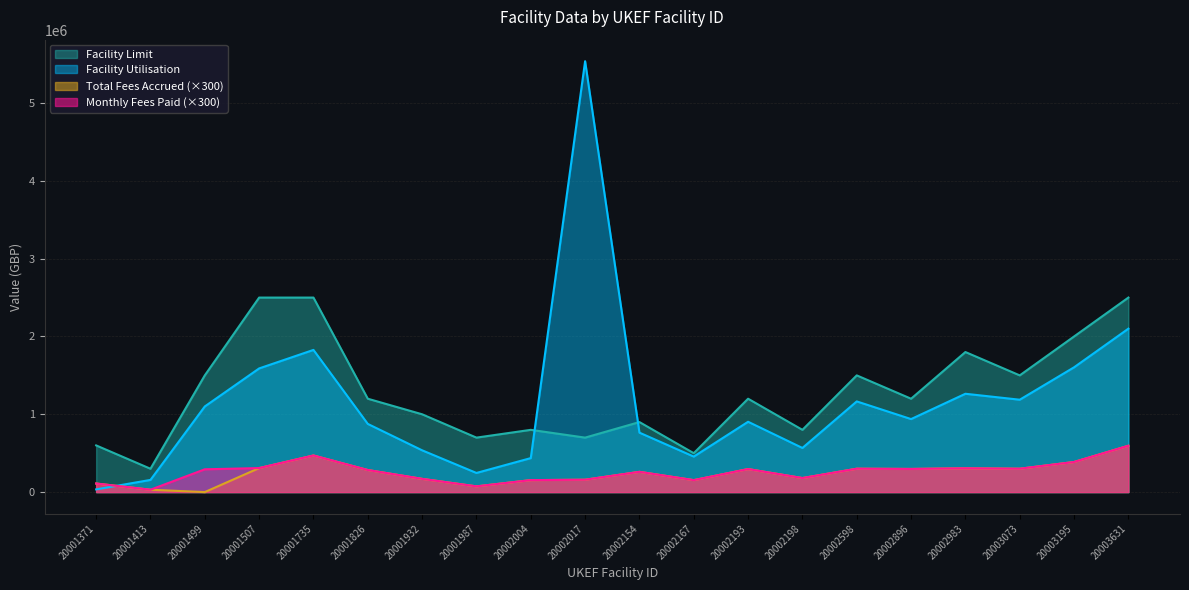

What is the maximum value shown in the chart?

5537938.7